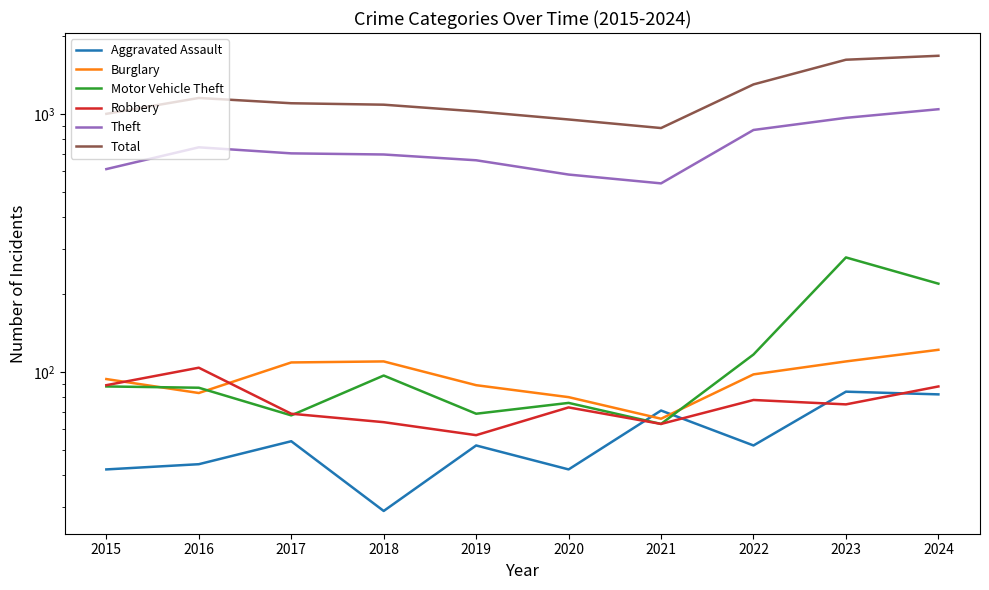

In Burglary, how many points are lower than both neighbors (excluding endpoints)?

2